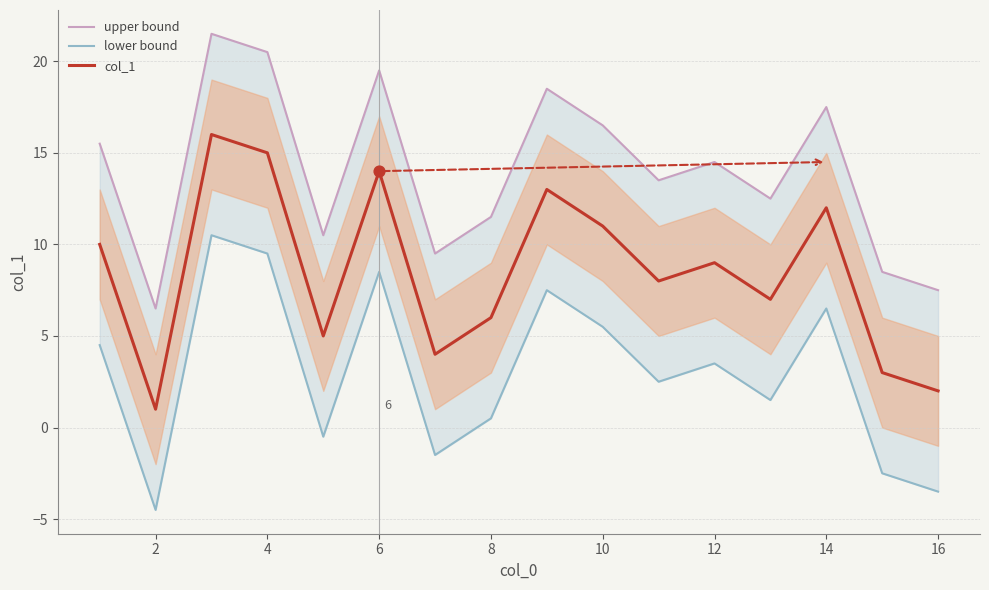

Which series has the largest total across all categories?

upper bound